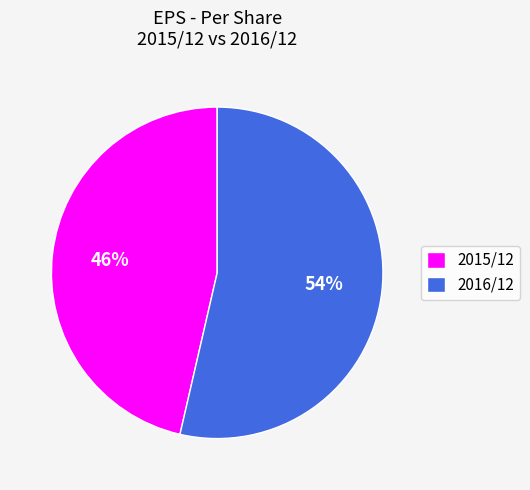

Approximately how many times larger is the value at 2016/12 compared to 2015/12?

1.2